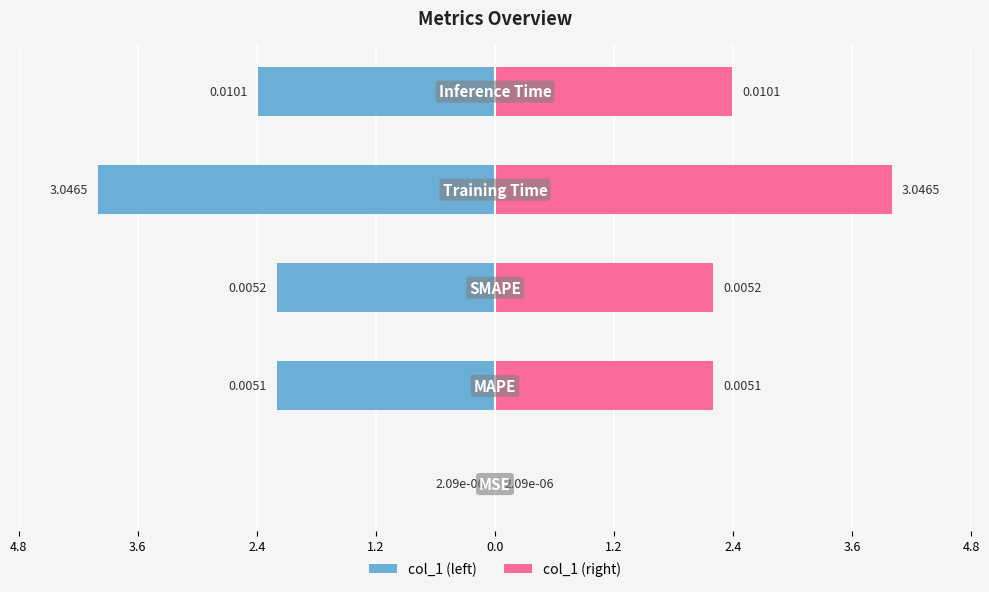

What is the value of the col_1 (right) bar at the 3rd from the left?

2.2